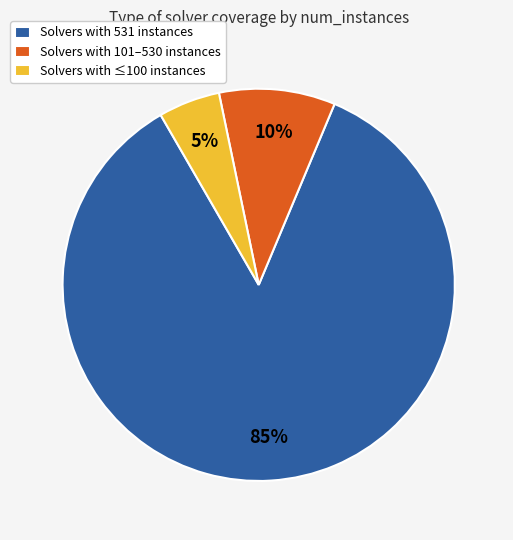

True or false: Solvers with 101–530 instances accounts for 1% of the total.

False